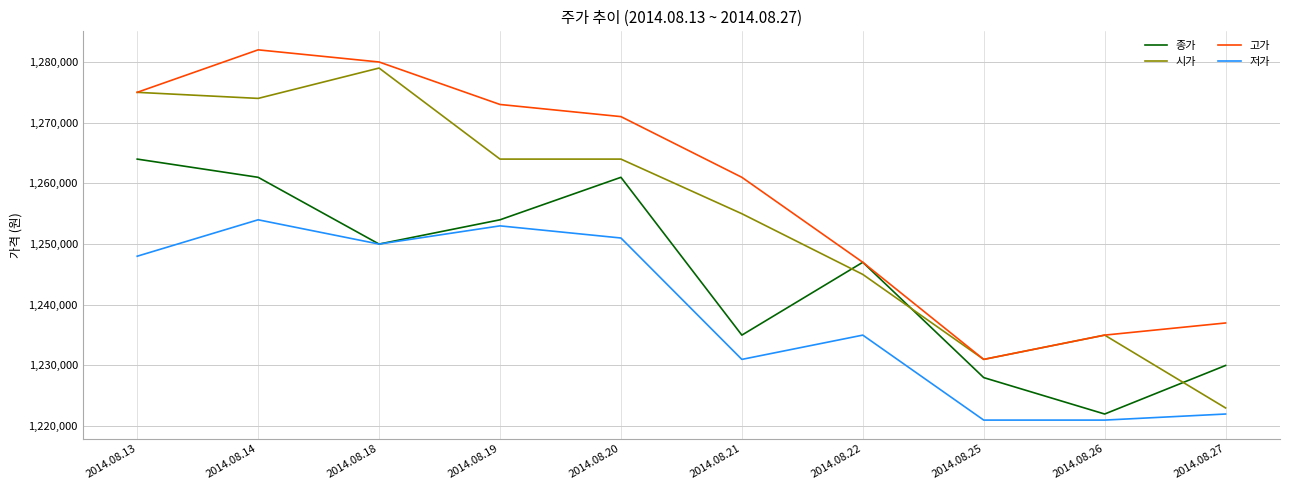

What is the difference between the highest and lowest values at 2014.08.26?

14000